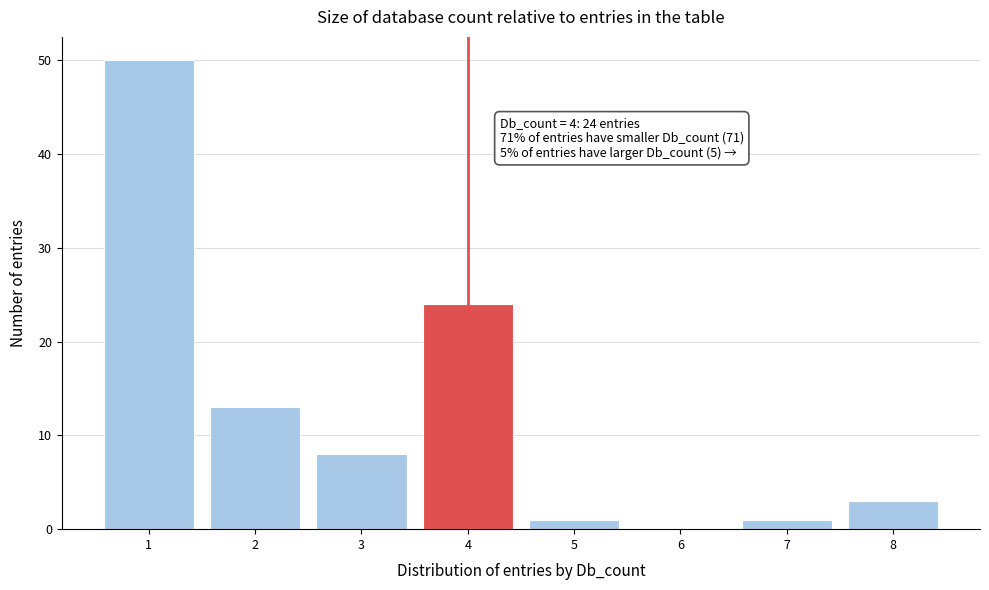

Reading right to left, transcribe all the data shown in this chart.

8=3	7=1	6=0	5=1	4=24	3=8	2=13	1=50